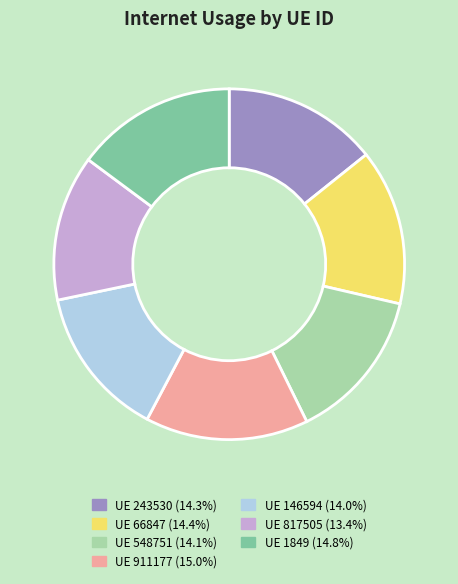

Is there any slice that represents more than half of the pie?

No